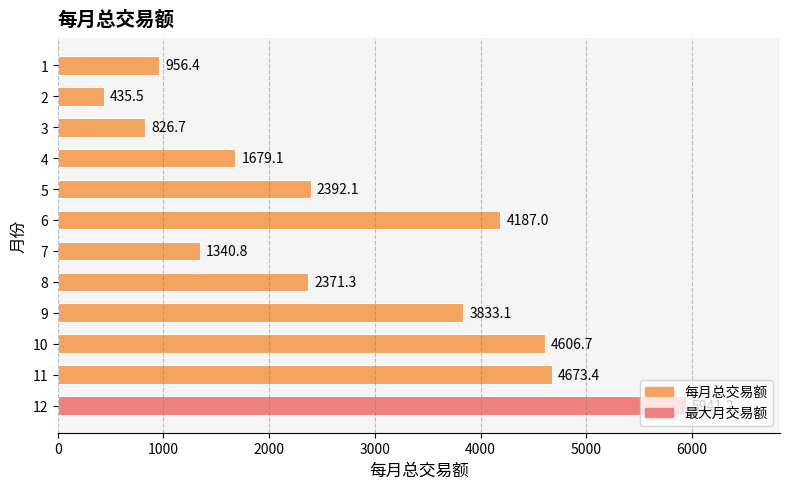

What is the smallest value displayed?

435.5